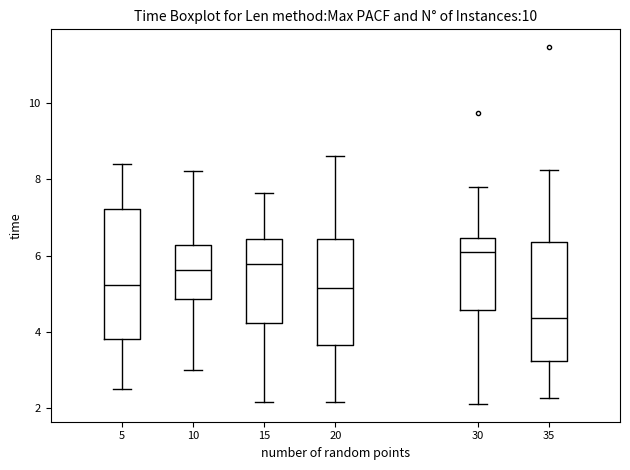

Where does the lower whisker of the box at x = 35 end on the y-axis? The values are not printed on the chart, so give them approximately, as read against the axis.

2.2